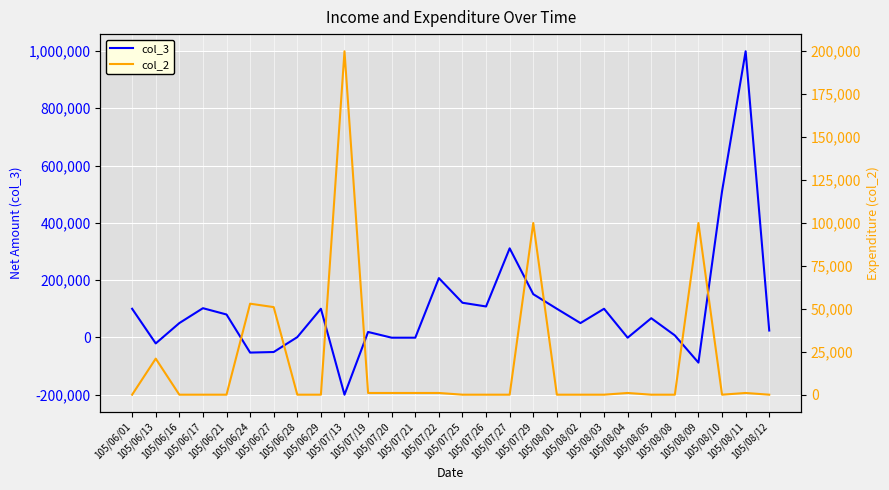

Between 105/06/16 and 105/07/29, which is larger?

105/07/29